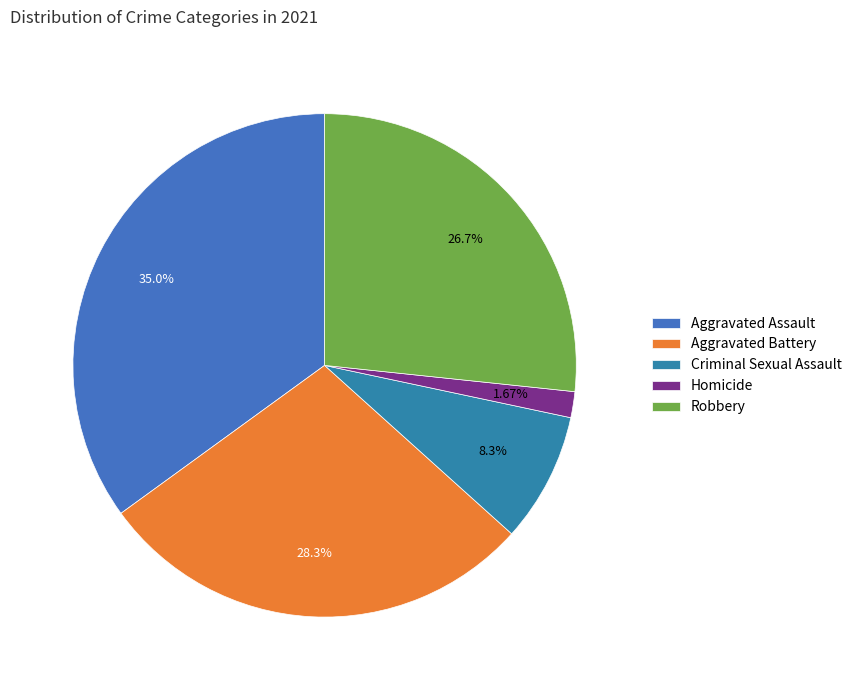

To the nearest percent, what is the average slice percentage?

20%